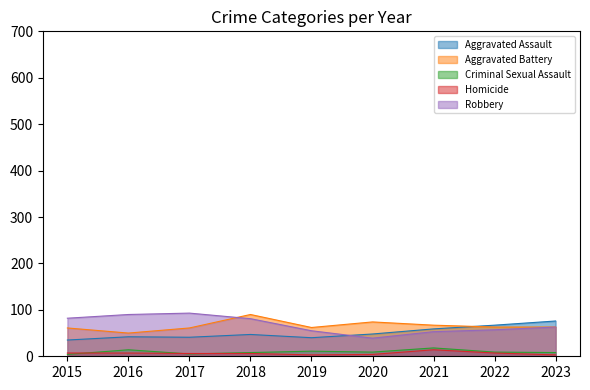

Is the value of Aggravated Battery at 2018 greater than the value of Criminal Sexual Assault at 2020?

Yes